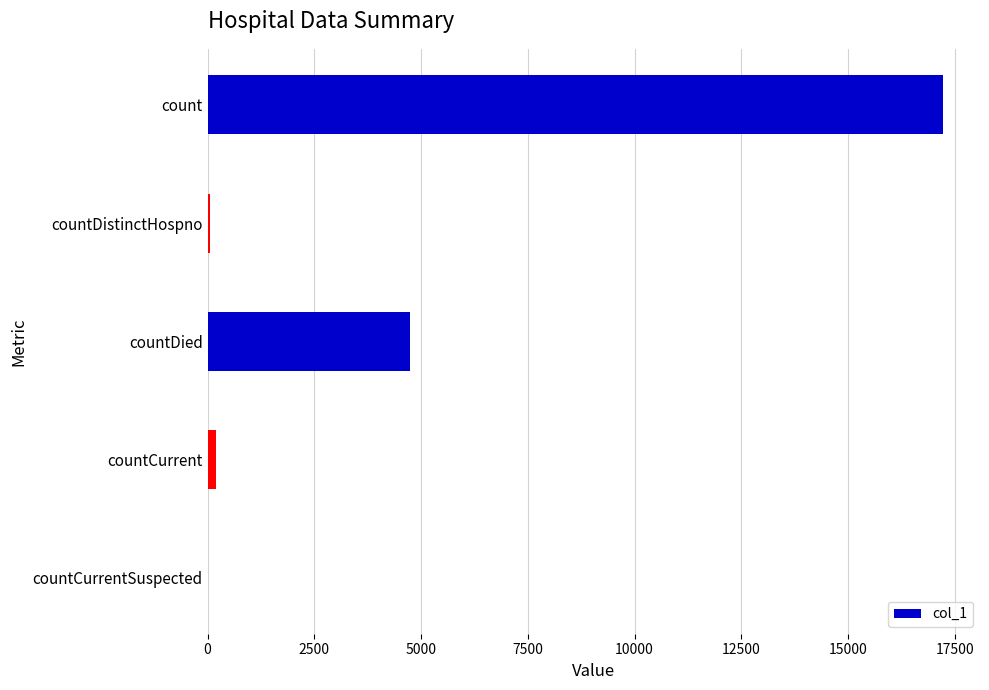

Which has a higher value, countDistinctHospno or countDied?

countDied